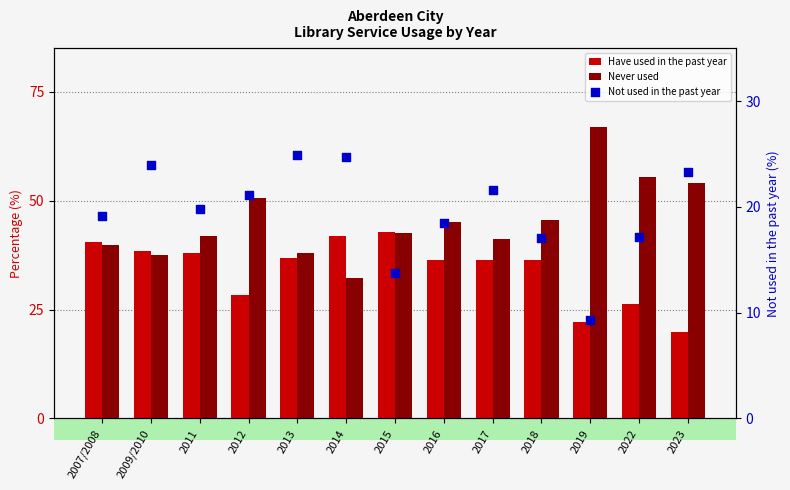

At how many categories does at least one series exceed 56?

1